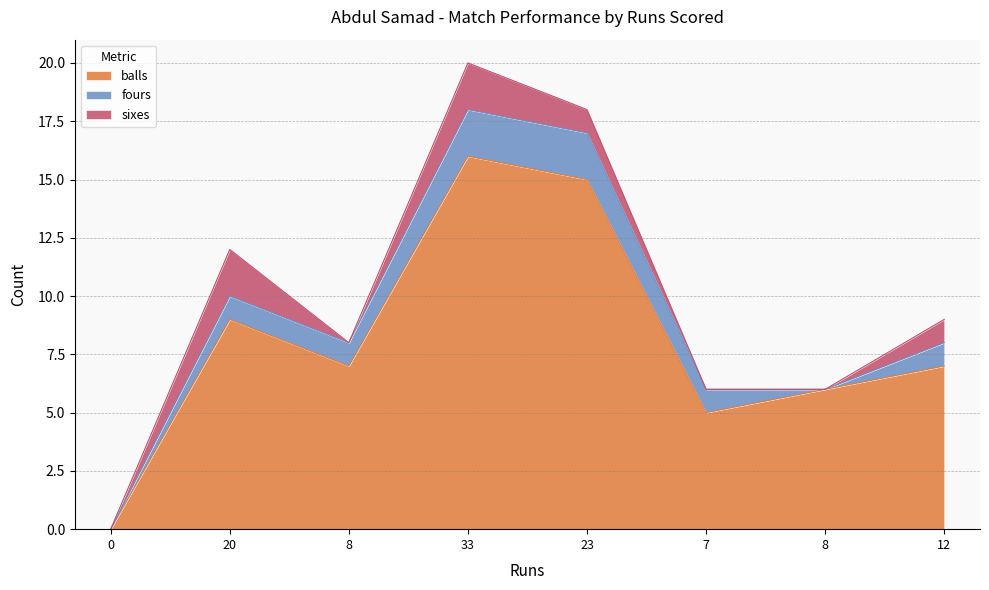

What are all the series names shown in the legend?

balls, fours, sixes